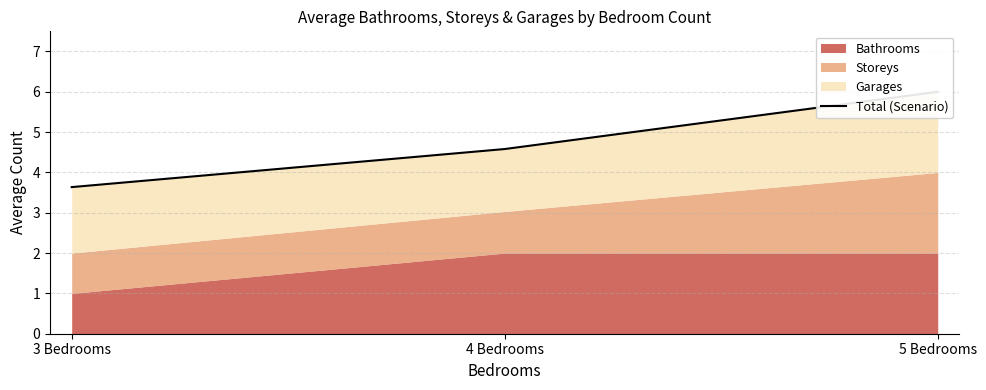

True or false: the data shows 1.6 at 4 Bedrooms.

False